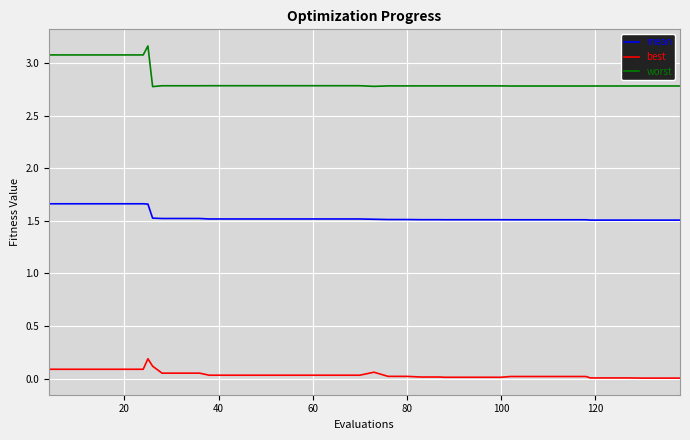

What is the difference between the maximum and minimum values in the worst series?

0.4